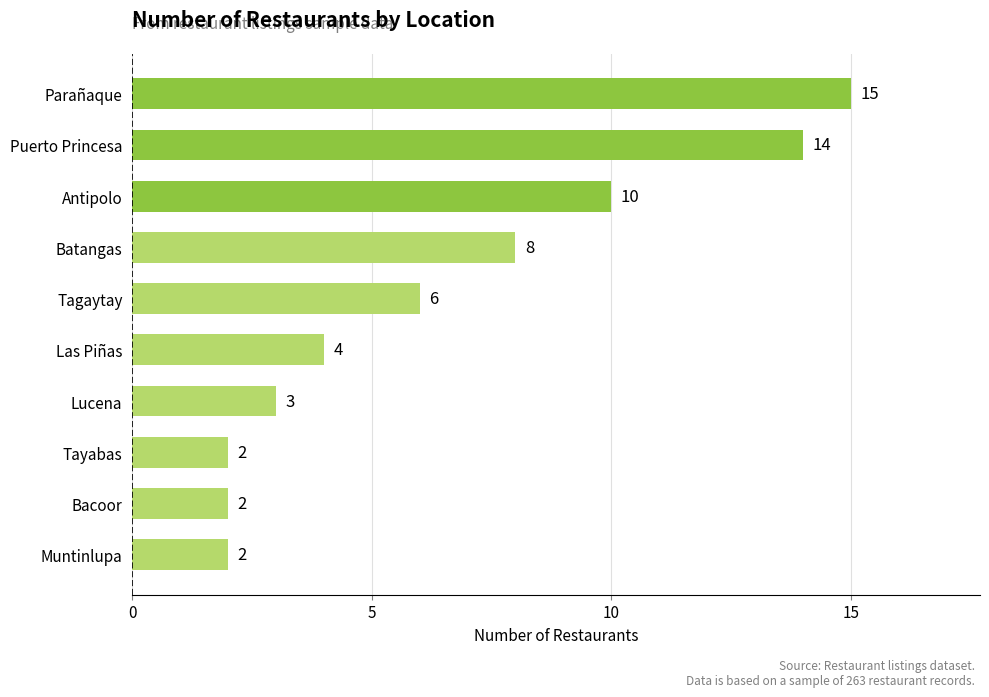

Is it true that the value at Las Piñas is 4?

True